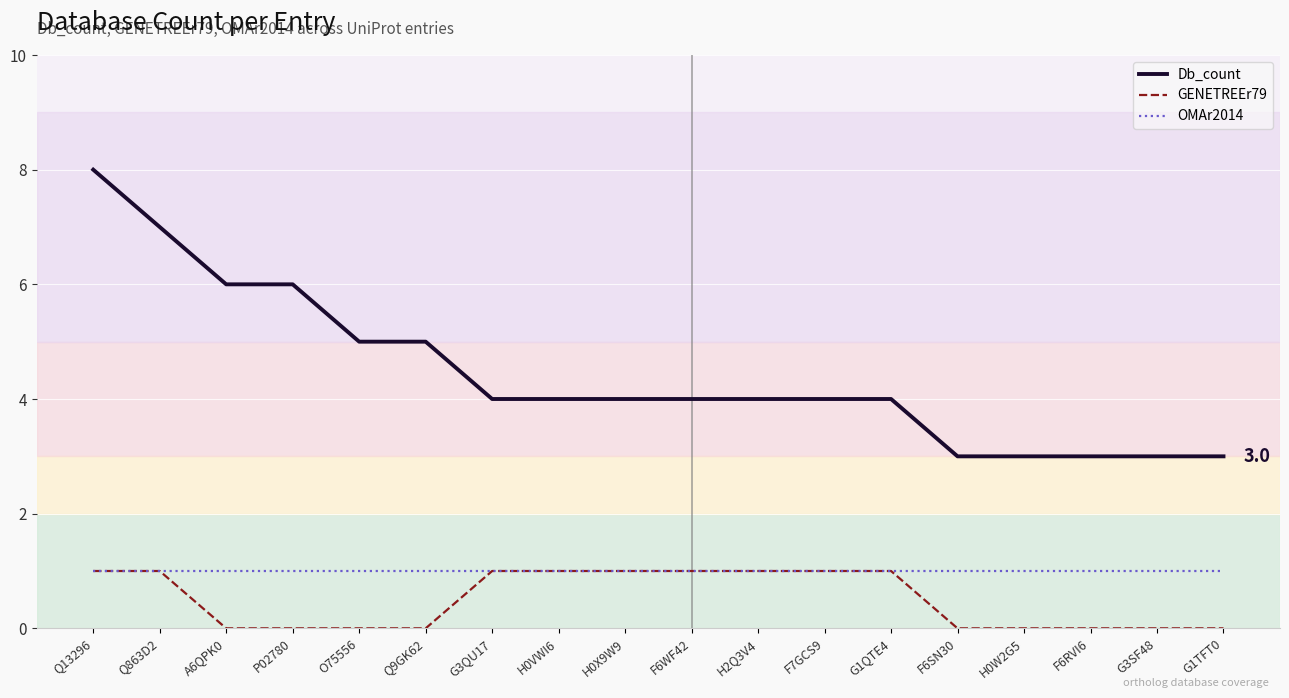

What is the greatest value displayed?

8